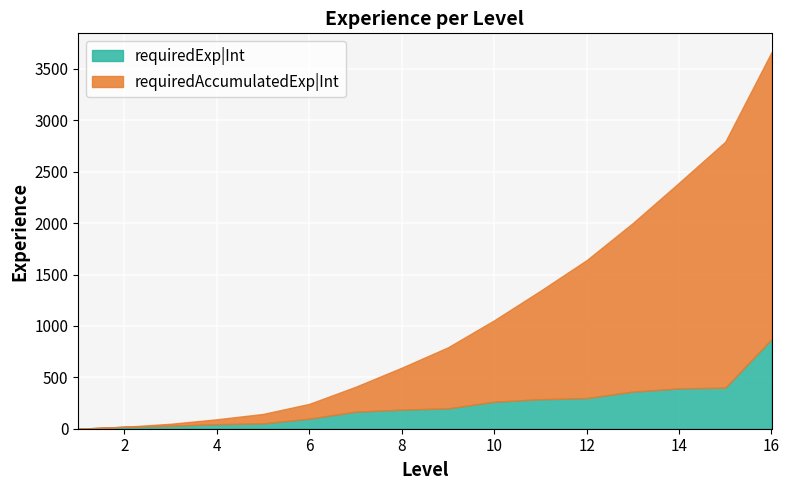

Is it true that requiredAccumulatedExp|Int equals 408 at 7?

True